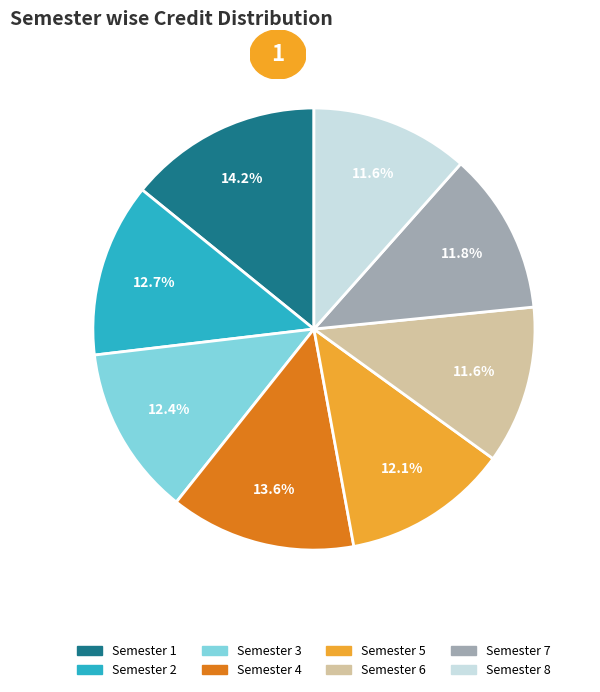

Which has a higher value, Semester 7 or Semester 2?

Semester 2